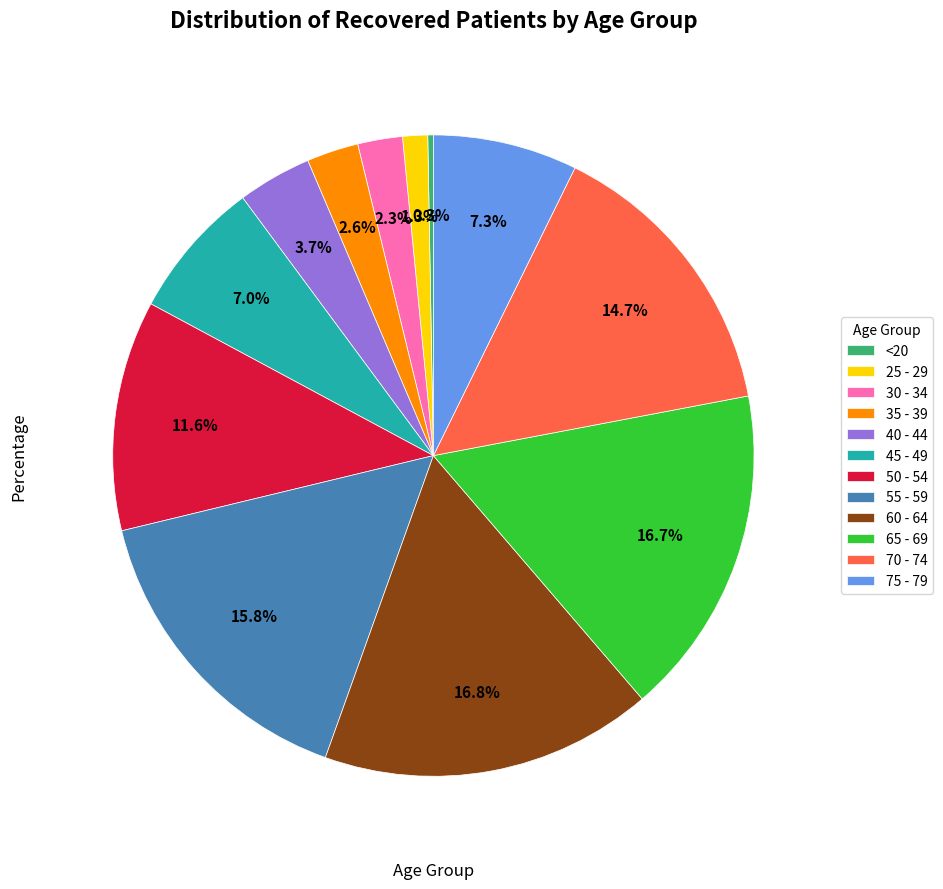

Which category has the smallest portion of the pie?

<20